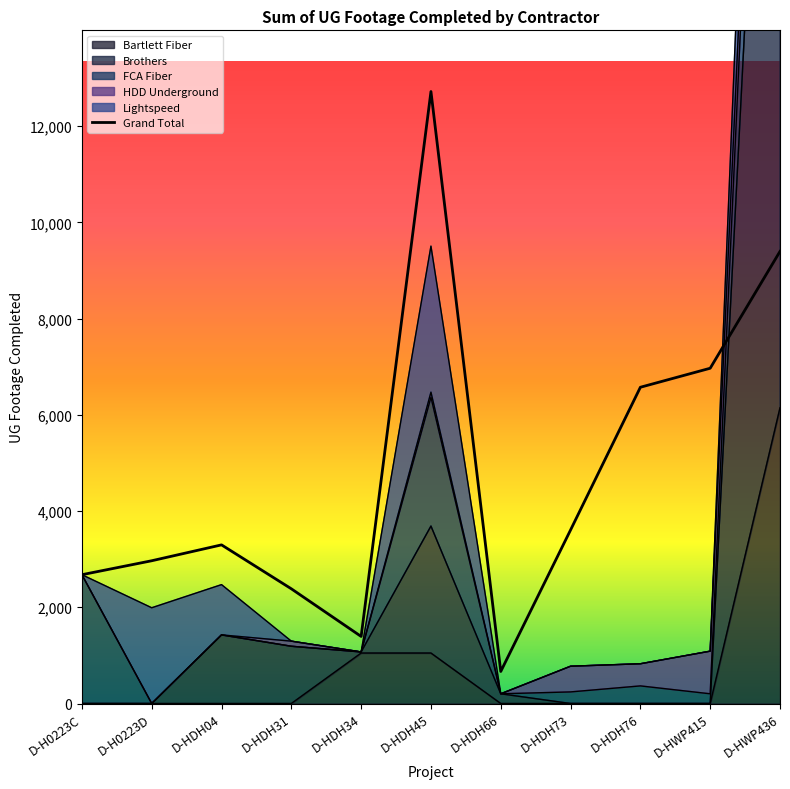

Rank the categories by value from highest to lowest.

D-HDH45, D-HWP436, D-HWP415, D-HDH76, D-HDH73, D-HDH04, D-H0223D, D-H0223C, D-HDH31, D-HDH34, D-HDH66